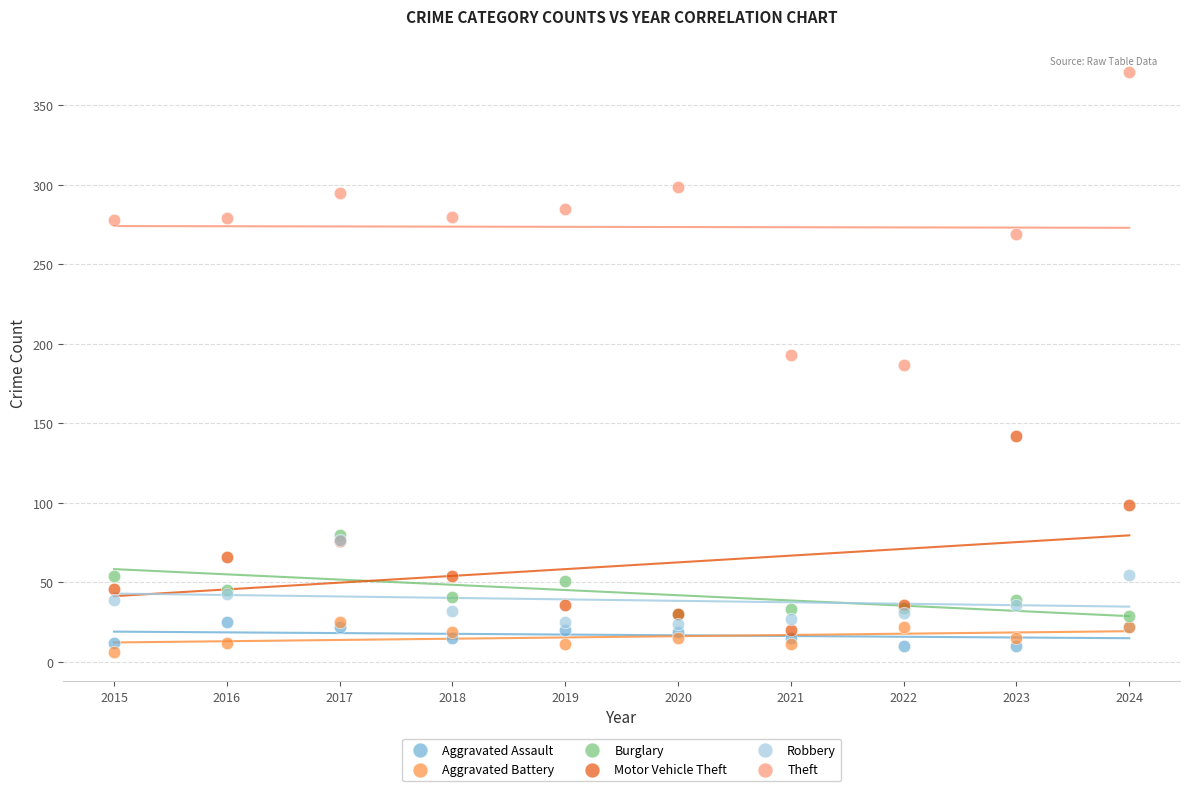

What are all the series names shown in the legend?

Aggravated Assault, Aggravated Battery, Burglary, Motor Vehicle Theft, Robbery, Theft